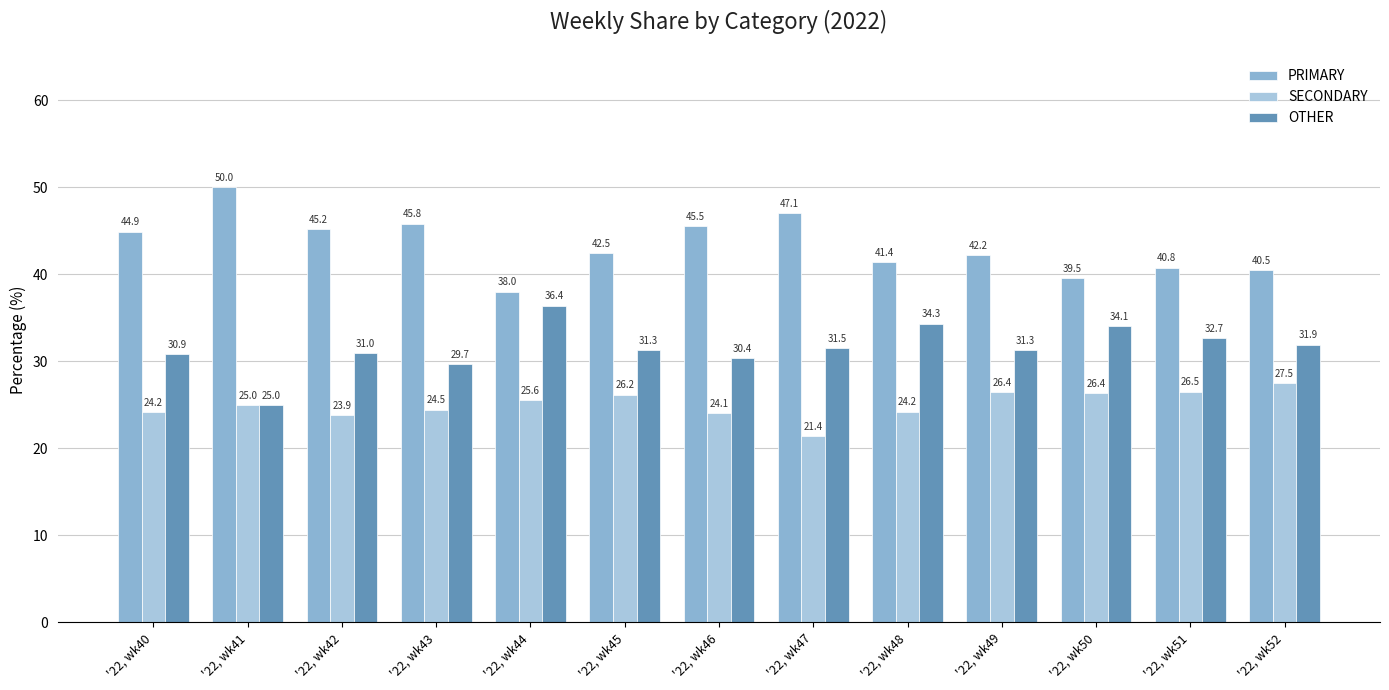

What is the value of the PRIMARY bar at the 12th from the left?

40.8